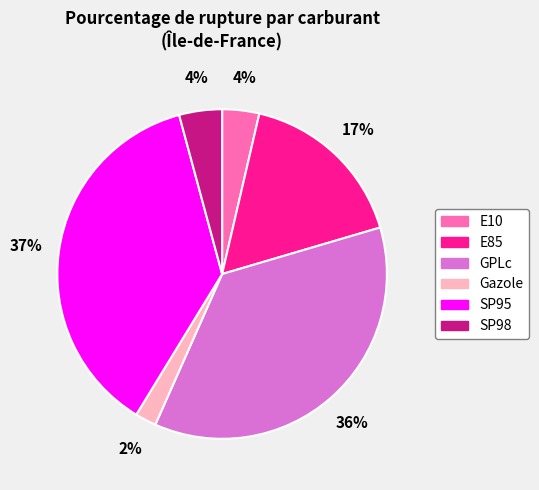

True or false: E10 accounts for 4% of the total.

True